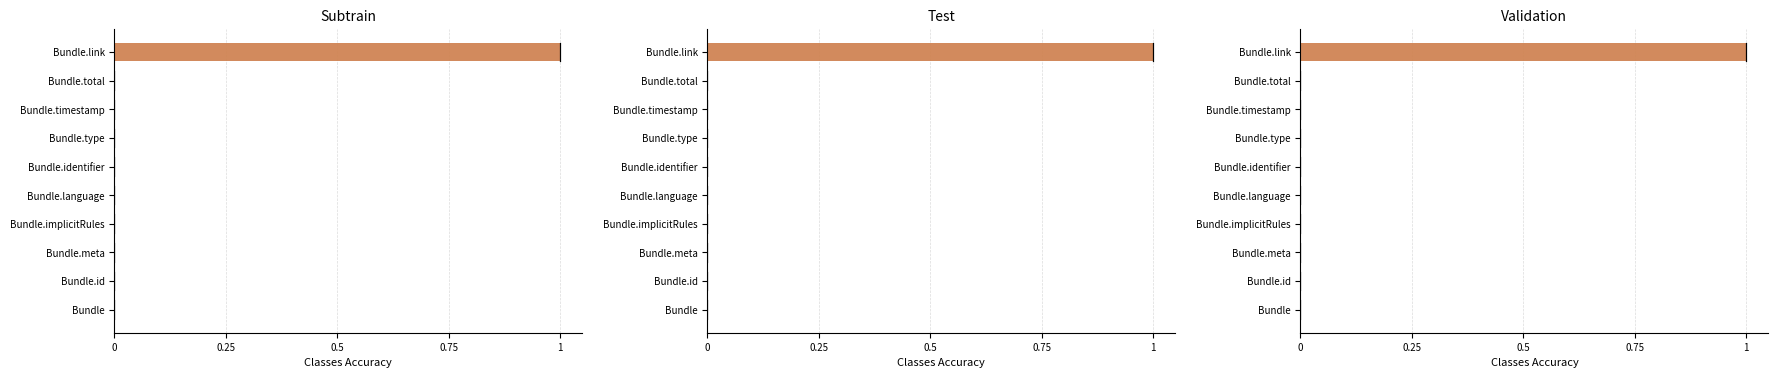

Which has a higher value, Bundle.timestamp or Bundle.identifier?

Bundle.timestamp